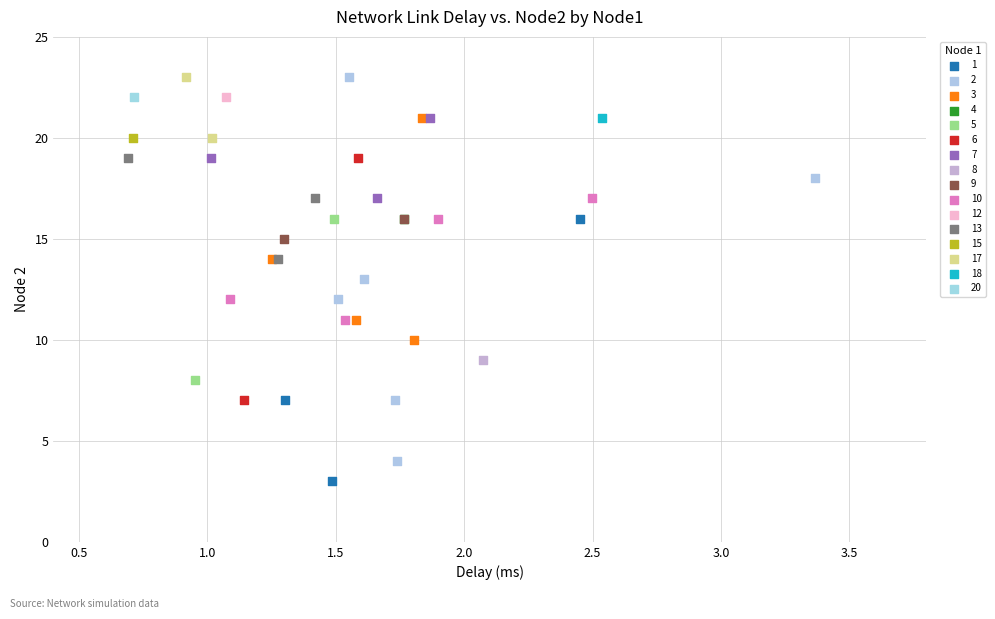

What are all the series names shown in the legend?

1, 2, 3, 4, 5, 6, 7, 8, 9, 10, 12, 13, 15, 17, 18, 20